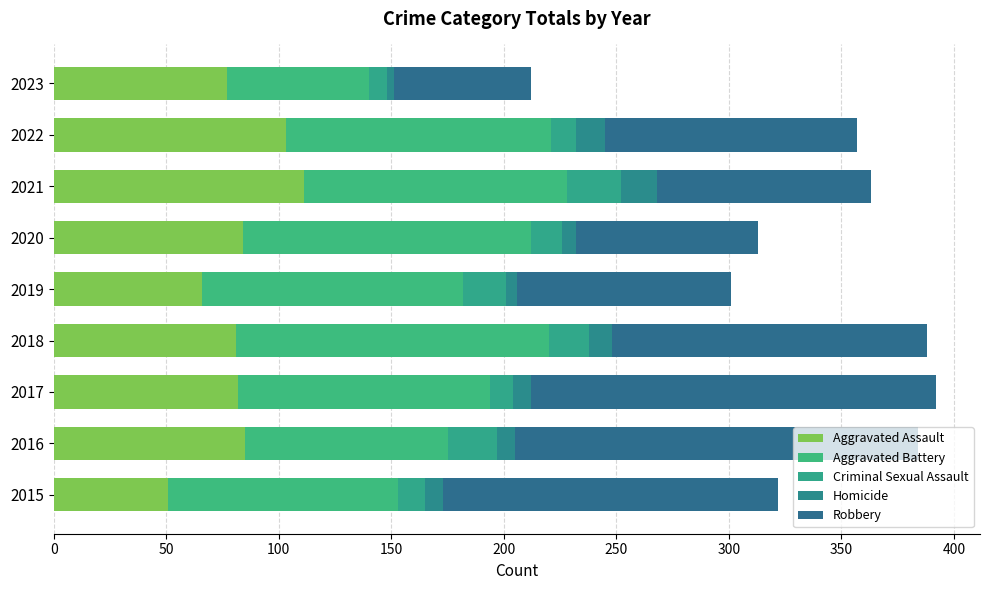

What is the sum of all Aggravated Assault values?

740